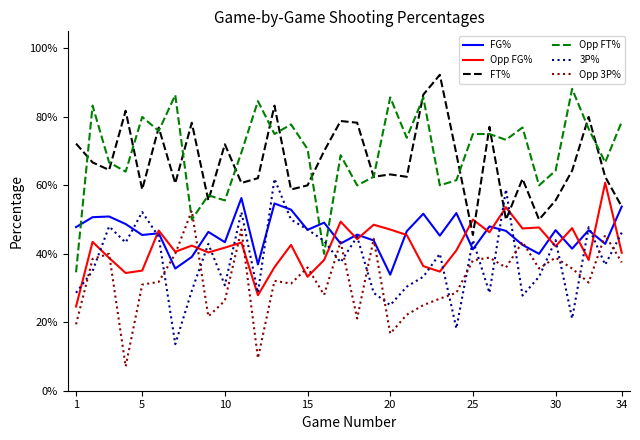

Does the chart display data point markers on the line(s)?

No